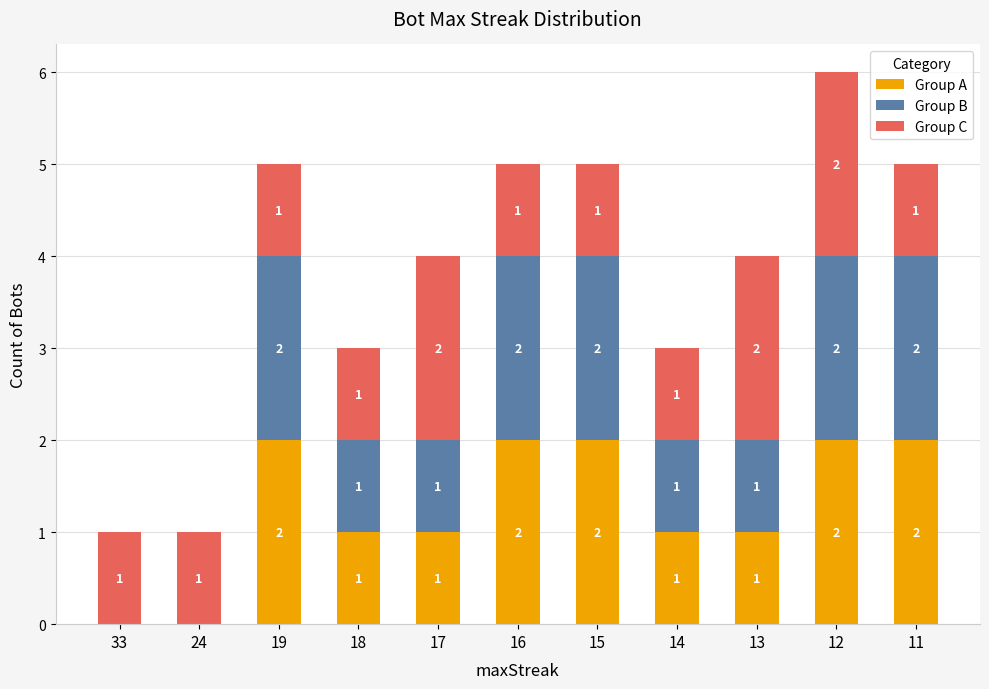

What is the total value across all series at 12?

6